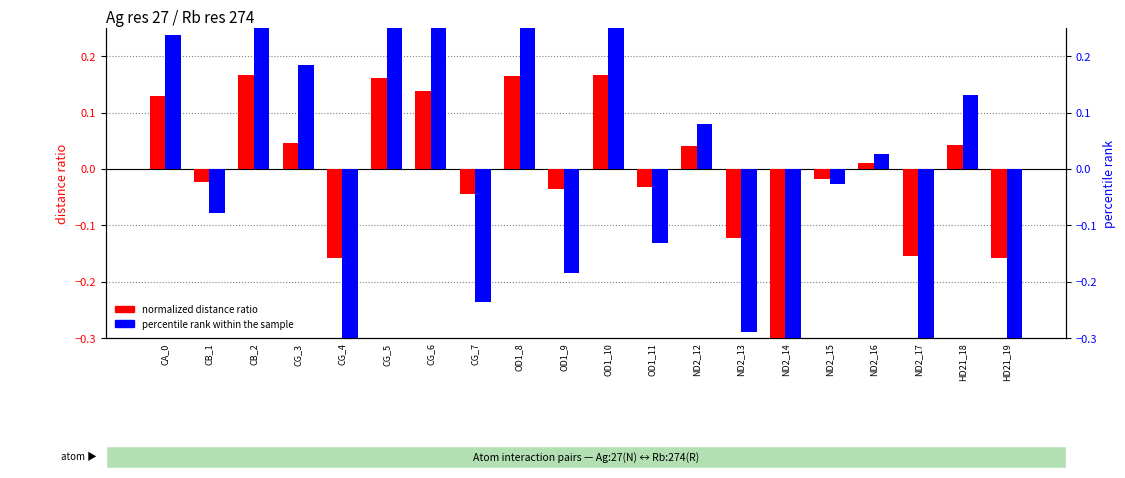

How many data points in normalized distance ratio are less than 0?

10